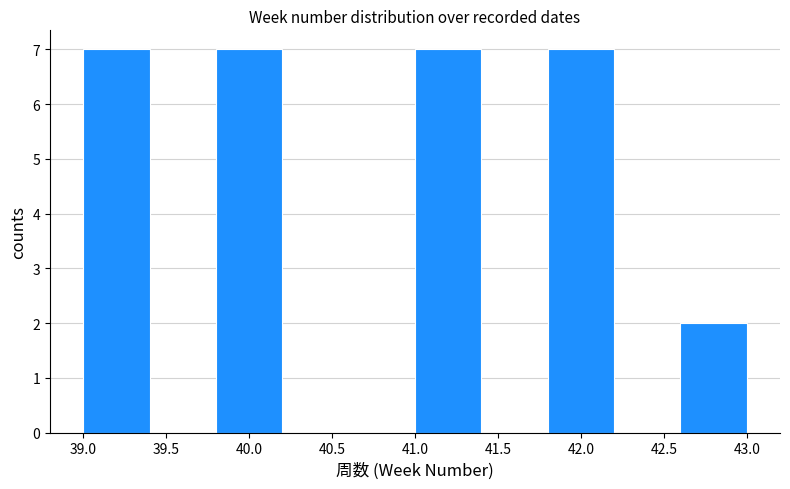

Reading left to right, transcribe this chart: for each bar, give the range it covers on the x-axis and its height. The values are not printed on the chart, so give them approximately, as read against the axis.

39.0 to 39.4: 7
39.4 to 39.8: 0
39.8 to 40.2: 7
40.2 to 40.6: 0
40.6 to 41.0: 0
41.0 to 41.4: 7
41.4 to 41.8: 0
41.8 to 42.2: 7
42.2 to 42.6: 0
42.6 to 43.0: 2